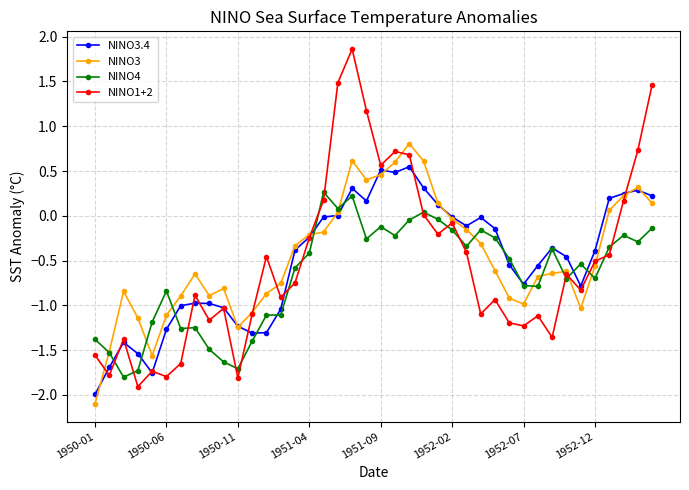

True or false: NINO3.4 and NINO1+2 cross at least once.

True